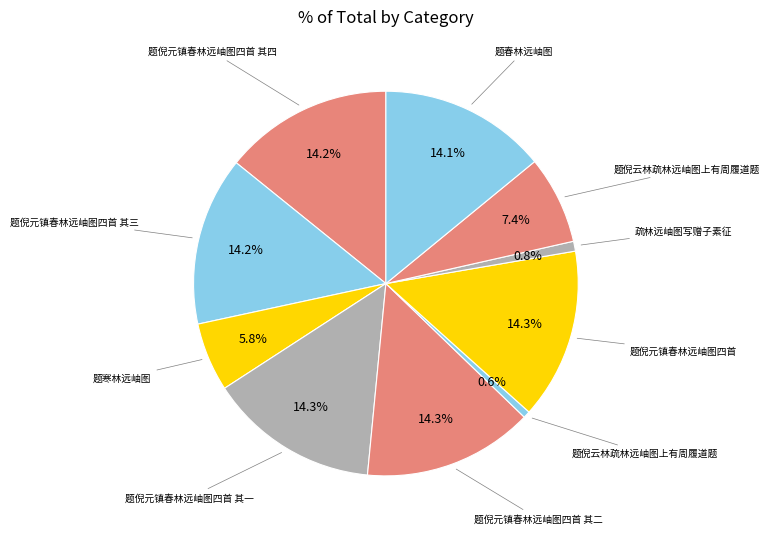

Does any single category account for the majority?

No